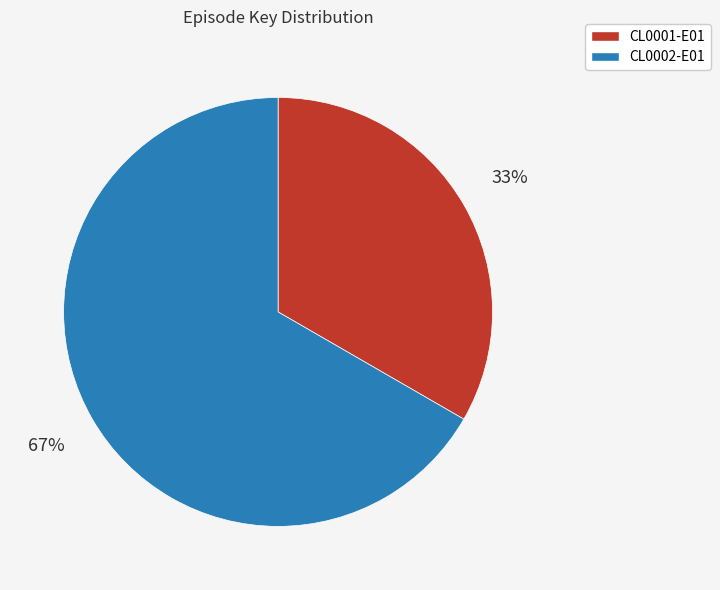

To the nearest percent, what percentage of the pie is CL0001-E01?

33%